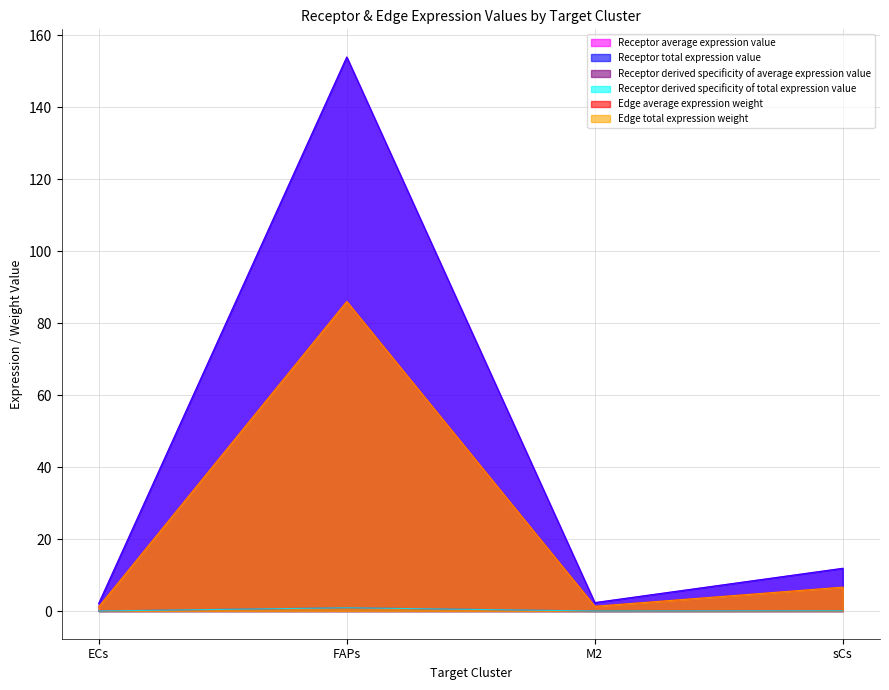

What is the value of the Edge total expression weight point at the 1st from the left?

1.2